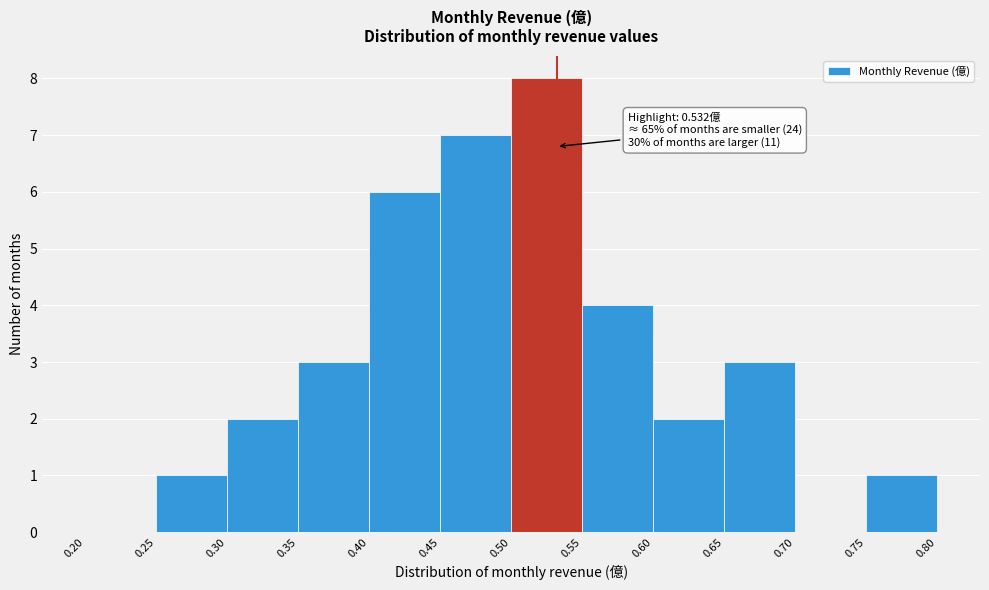

Over which range of the x-axis is the bar tallest?

0.50 to 0.55